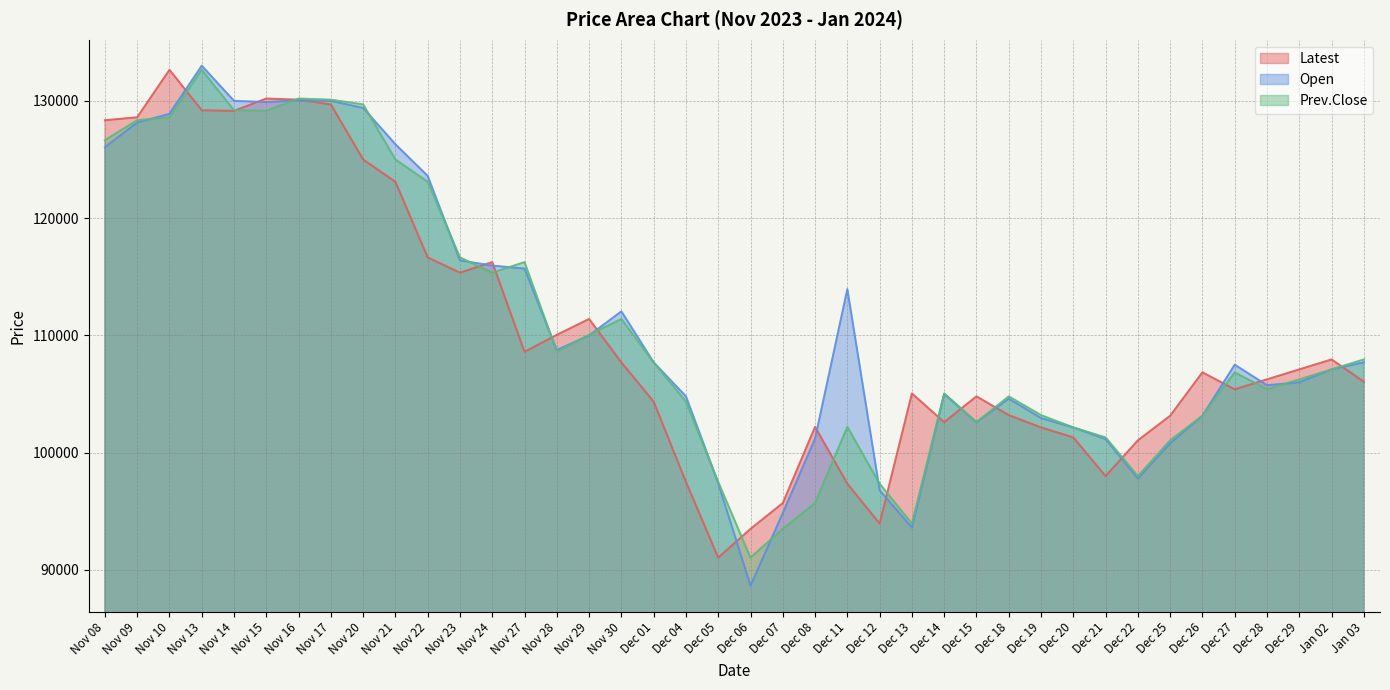

Rank the categories by Latest value from highest to lowest.

Nov 10, Nov 15, Nov 16, Nov 17, Nov 13, Nov 14, Nov 09, Nov 08, Nov 20, Nov 21, Nov 22, Nov 24, Nov 23, Nov 29, Nov 28, Nov 27, Jan 02, Nov 30, Dec 29, Dec 26, Dec 28, Jan 03, Dec 27, Dec 13, Dec 15, Dec 01, Dec 18, Dec 25, Dec 14, Dec 08, Dec 19, Dec 20, Dec 22, Dec 21, Dec 04, Dec 11, Dec 07, Dec 12, Dec 06, Dec 05